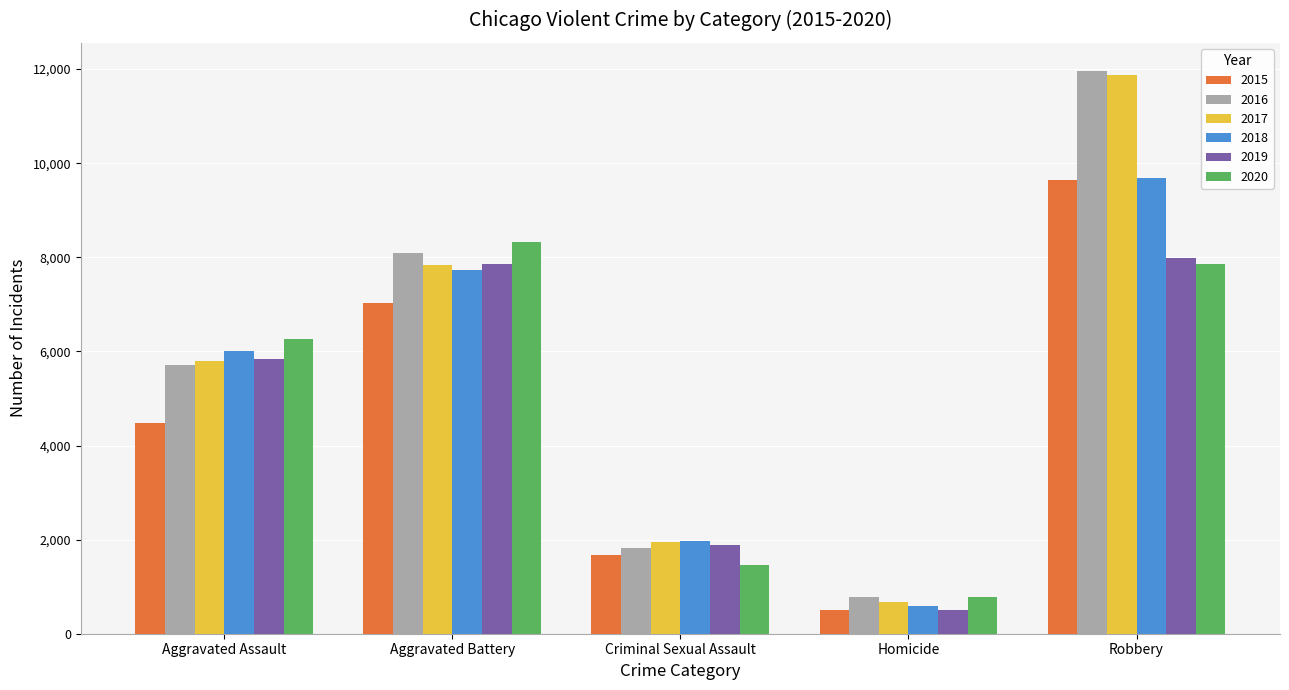

What are all the series names shown in the legend?

2015, 2016, 2017, 2018, 2019, 2020